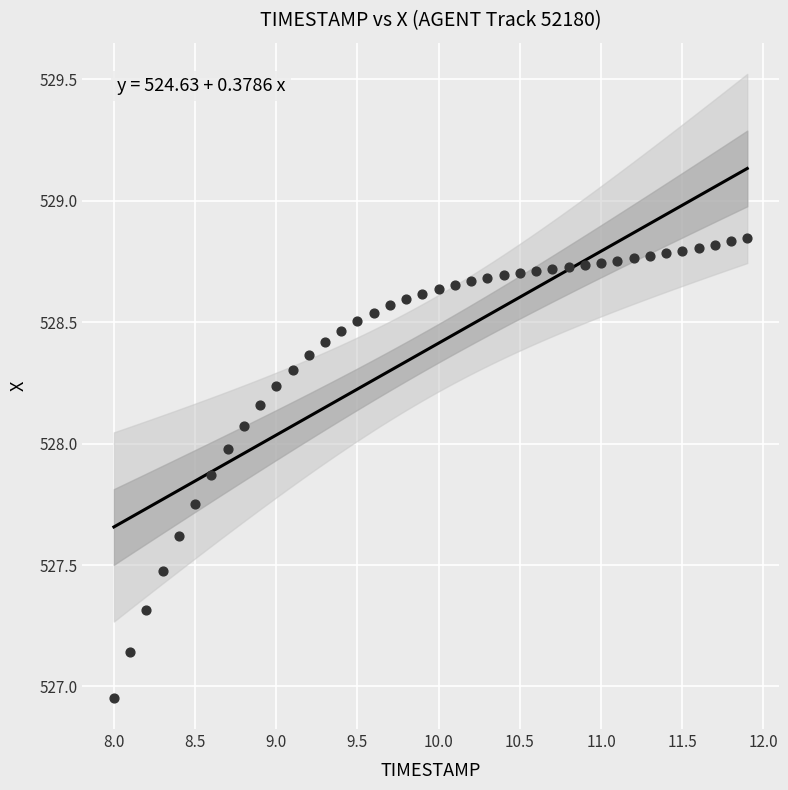

What is the range of X values (max minus min)?

3.9